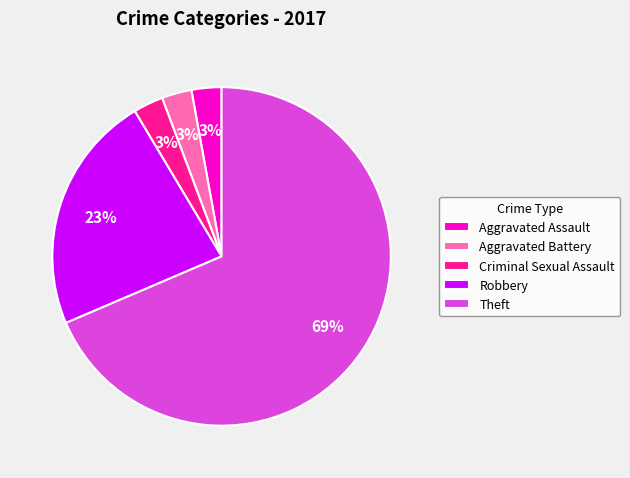

What percentage is the Aggravated Battery slice, to the nearest percent?

3%